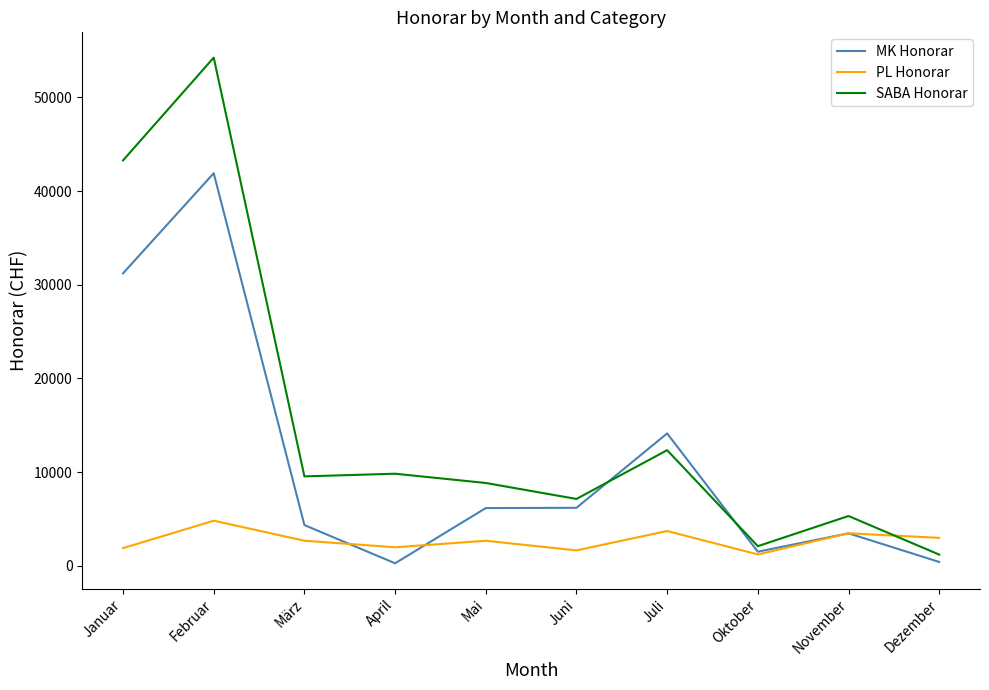

What is the difference between the maximum and minimum values in the PL Honorar series?

3604.5